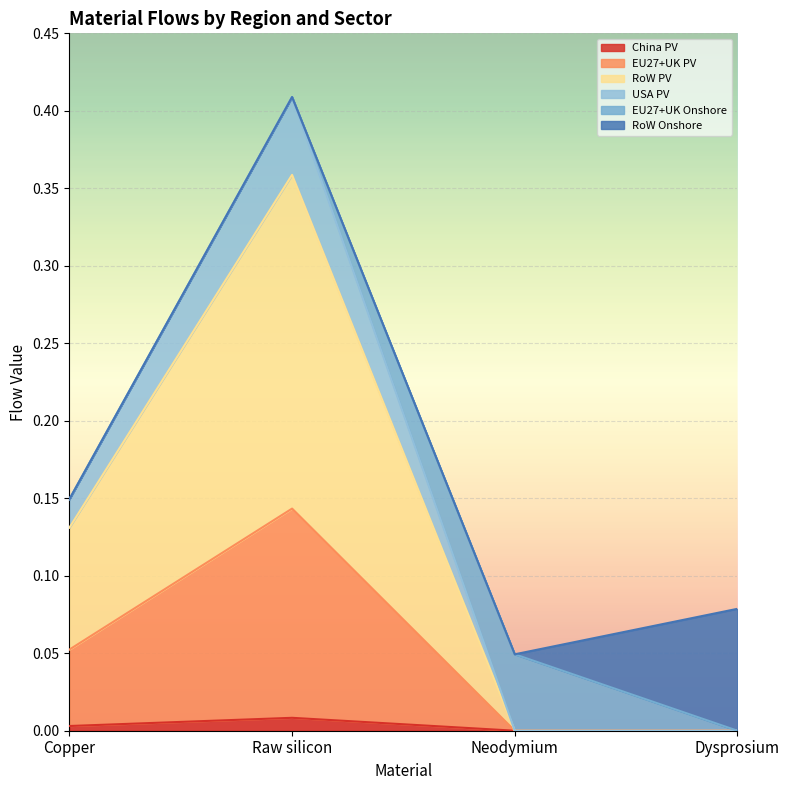

True or false: RoW PV has a value of -0.1 at Neodymium.

False